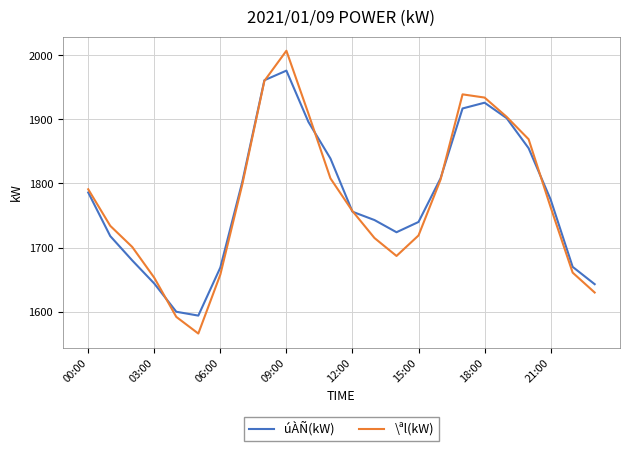

True or false: úÀÑ(kW) and \ªl(kW) cross at least once.

True